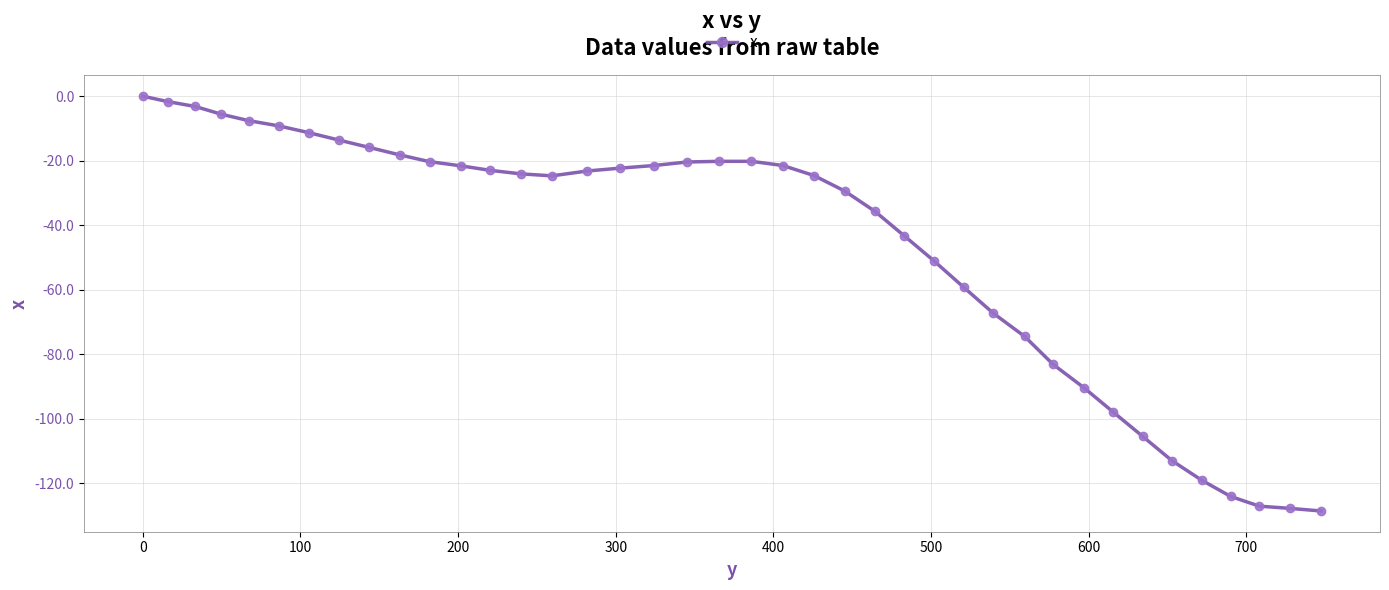

Does the chart have visible grid lines?

Yes